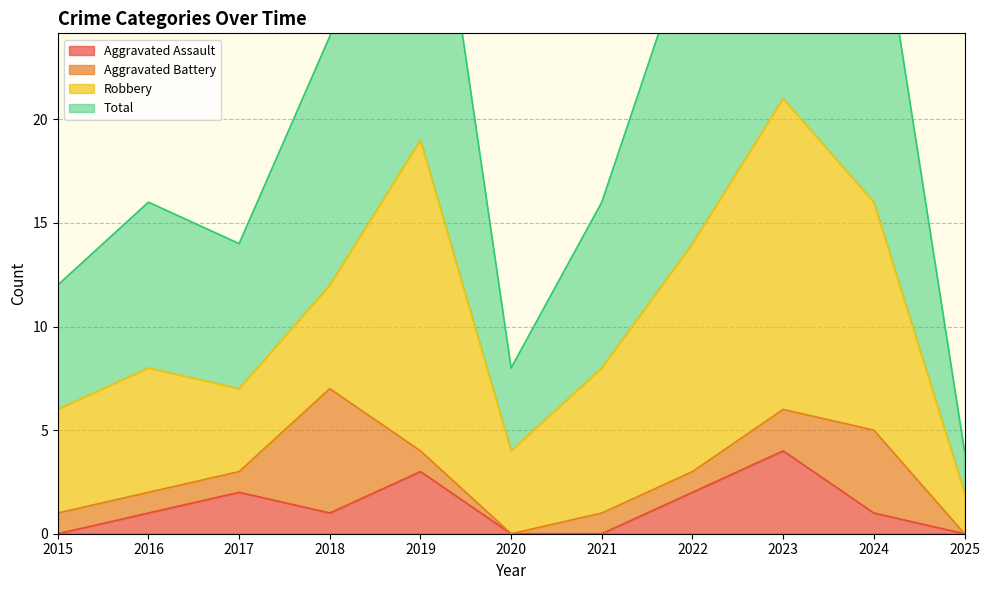

Which category has the highest value in the Total series?

2023